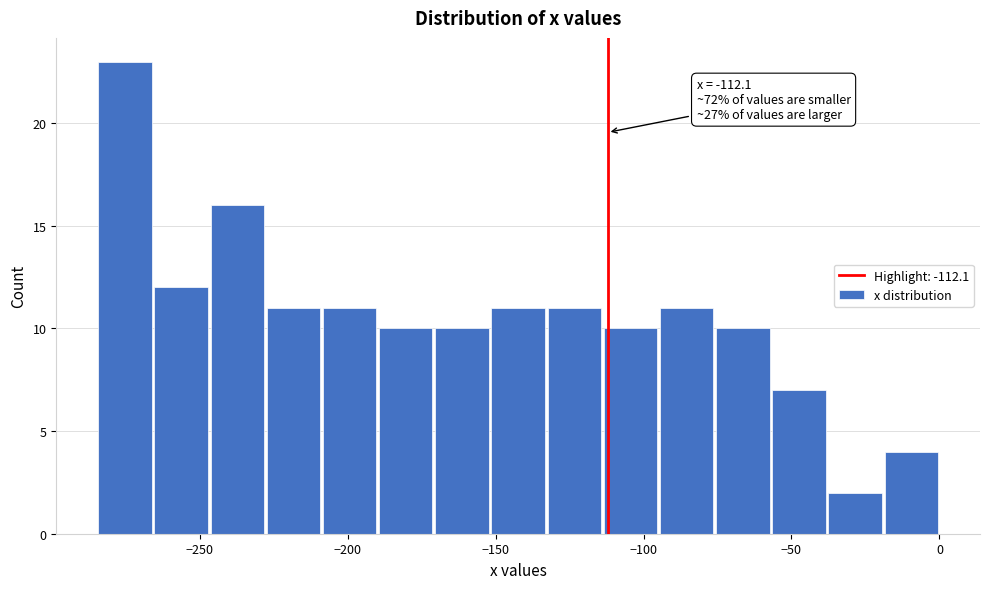

Around what value on the x-axis is the tallest bar? Give the approximate position of its centre, as read against the axis.

-275